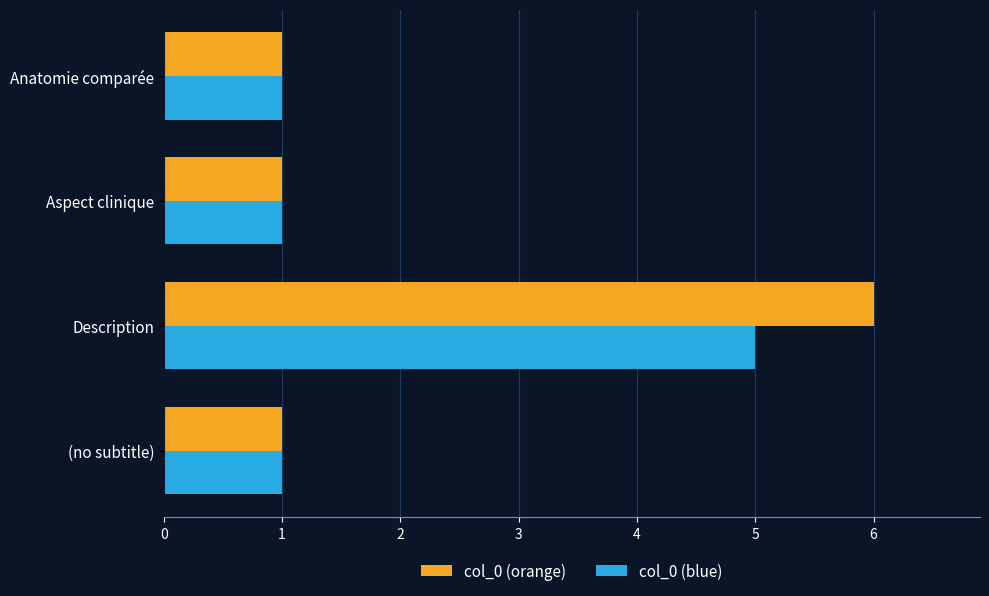

What is the sum of all col_0 (blue) values?

8